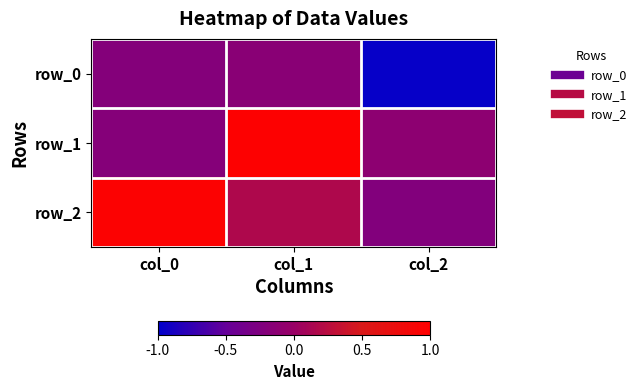

Is it true that row_2 equals 0.1 at col_1?

False